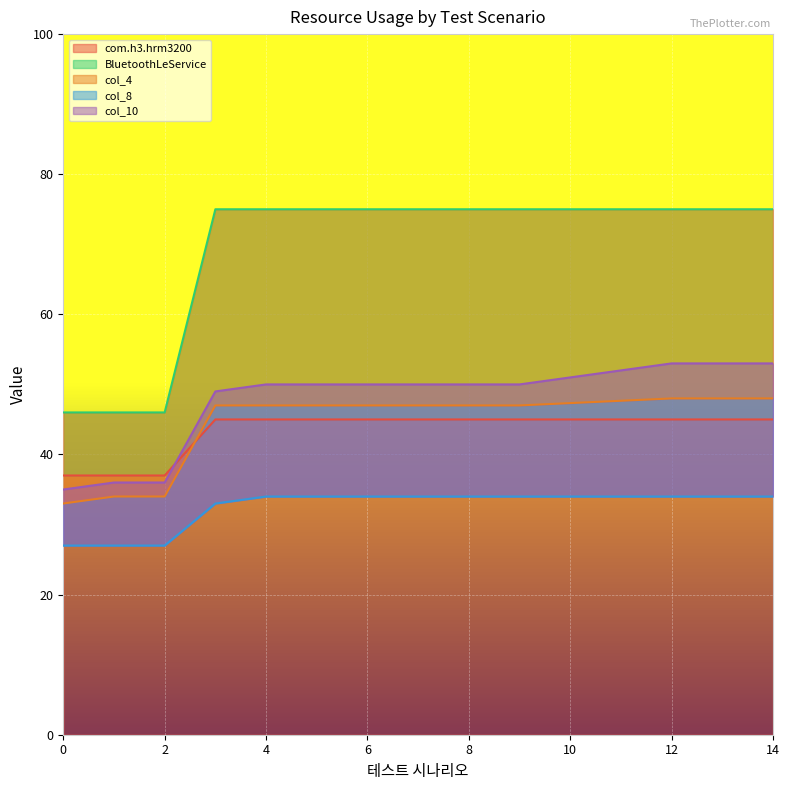

What is the lowest value of the com.h3.hrm3200 series?

37